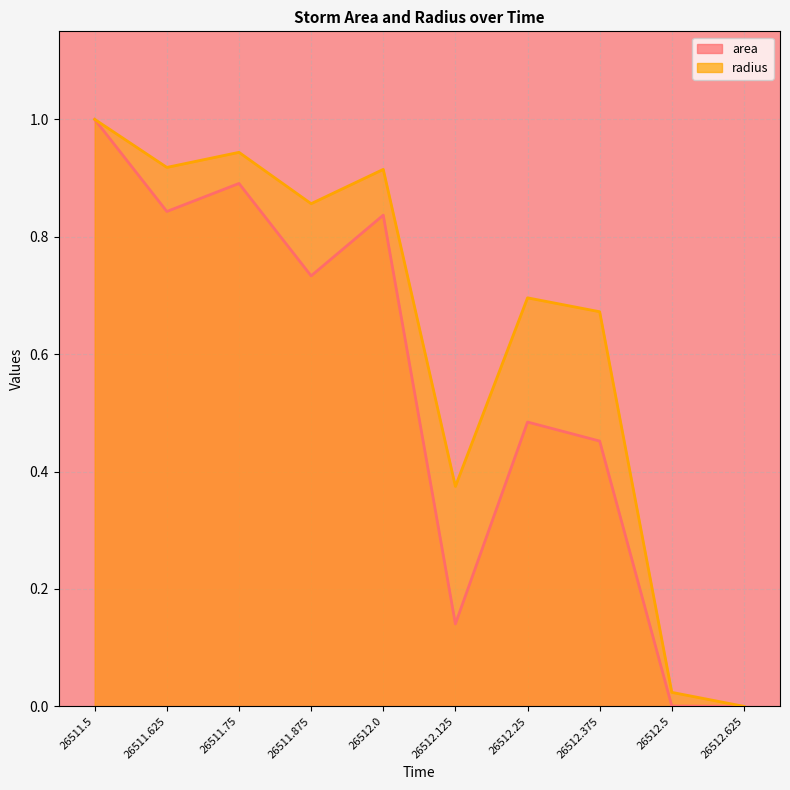

Rank the series by their maximum value, from lowest to highest.

area, radius